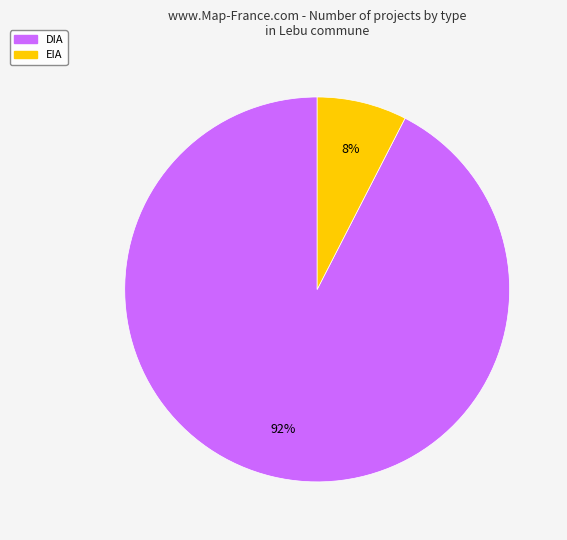

How many slices are in this pie chart?

2